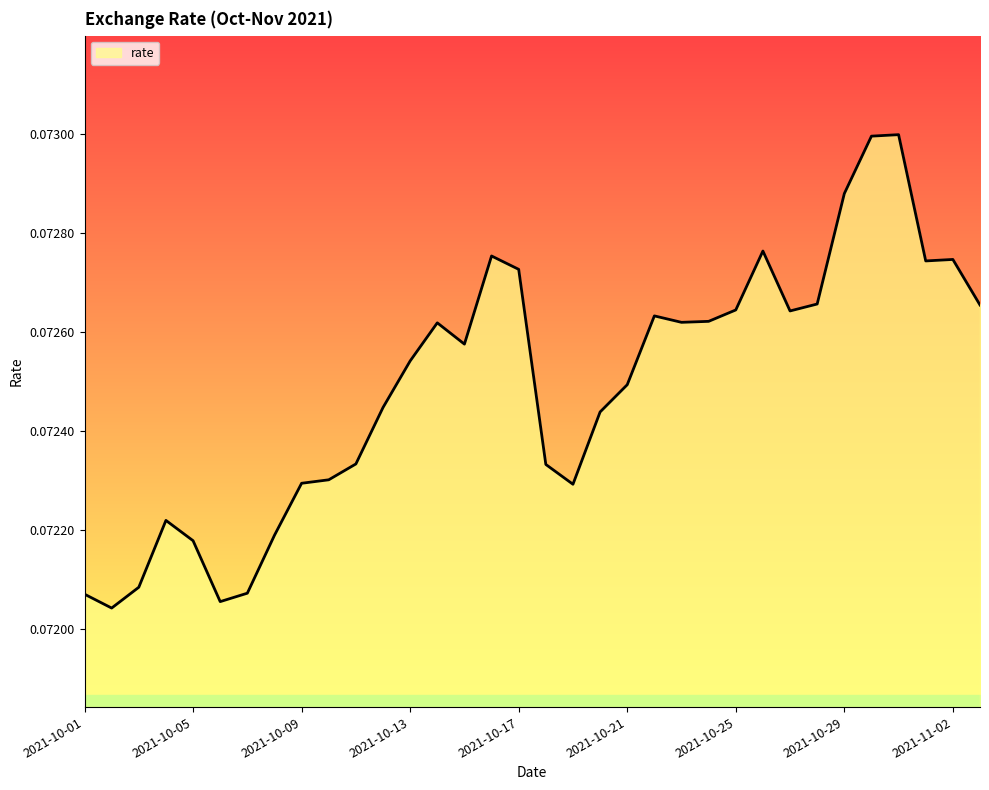

List the labels in order of value, smallest first.

2021-10-02, 2021-10-06, 2021-10-01, 2021-10-07, 2021-10-03, 2021-10-05, 2021-10-08, 2021-10-04, 2021-10-19, 2021-10-09, 2021-10-10, 2021-10-18, 2021-10-11, 2021-10-20, 2021-10-12, 2021-10-21, 2021-10-13, 2021-10-15, 2021-10-14, 2021-10-23, 2021-10-24, 2021-10-22, 2021-10-27, 2021-10-25, 2021-11-03, 2021-10-28, 2021-10-17, 2021-11-01, 2021-11-02, 2021-10-16, 2021-10-26, 2021-10-29, 2021-10-30, 2021-10-31